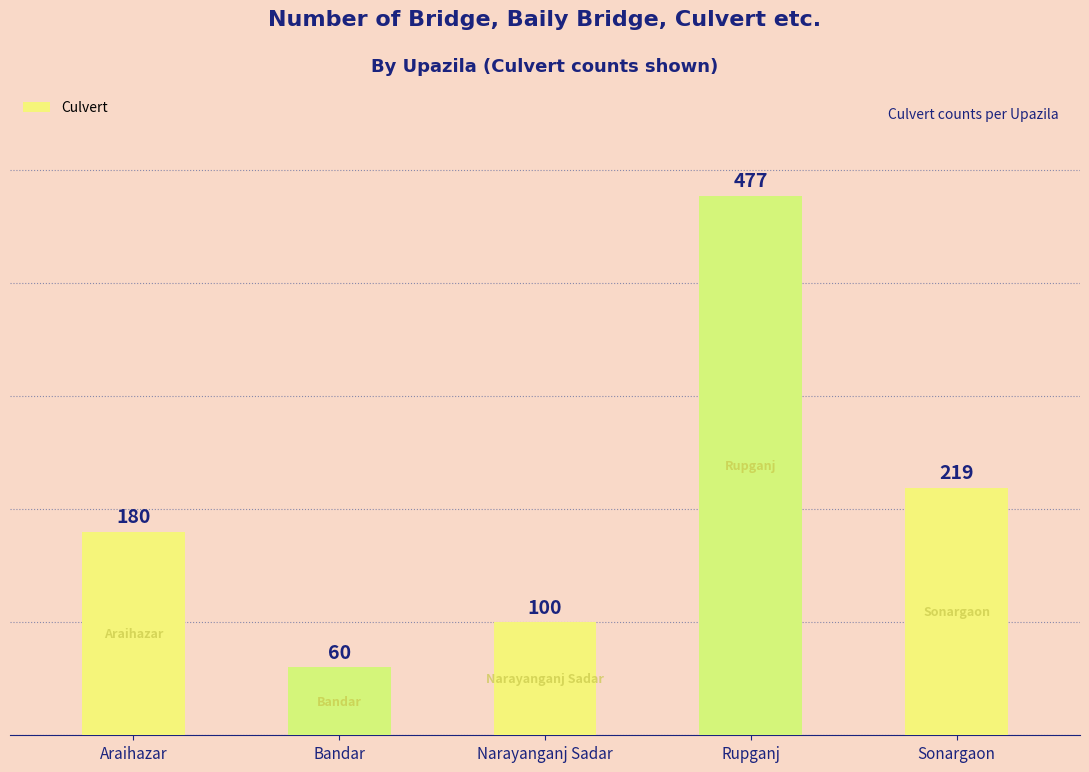

True or false: the data shows 60 at Bandar.

True